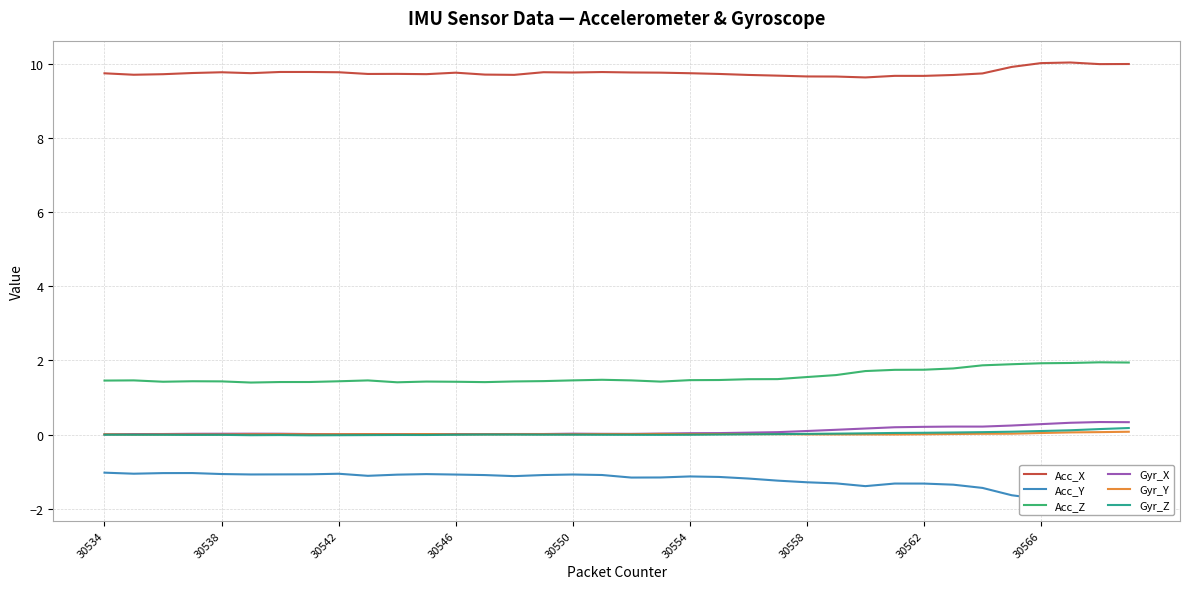

What is the minimum value shown in the chart?

-1.7